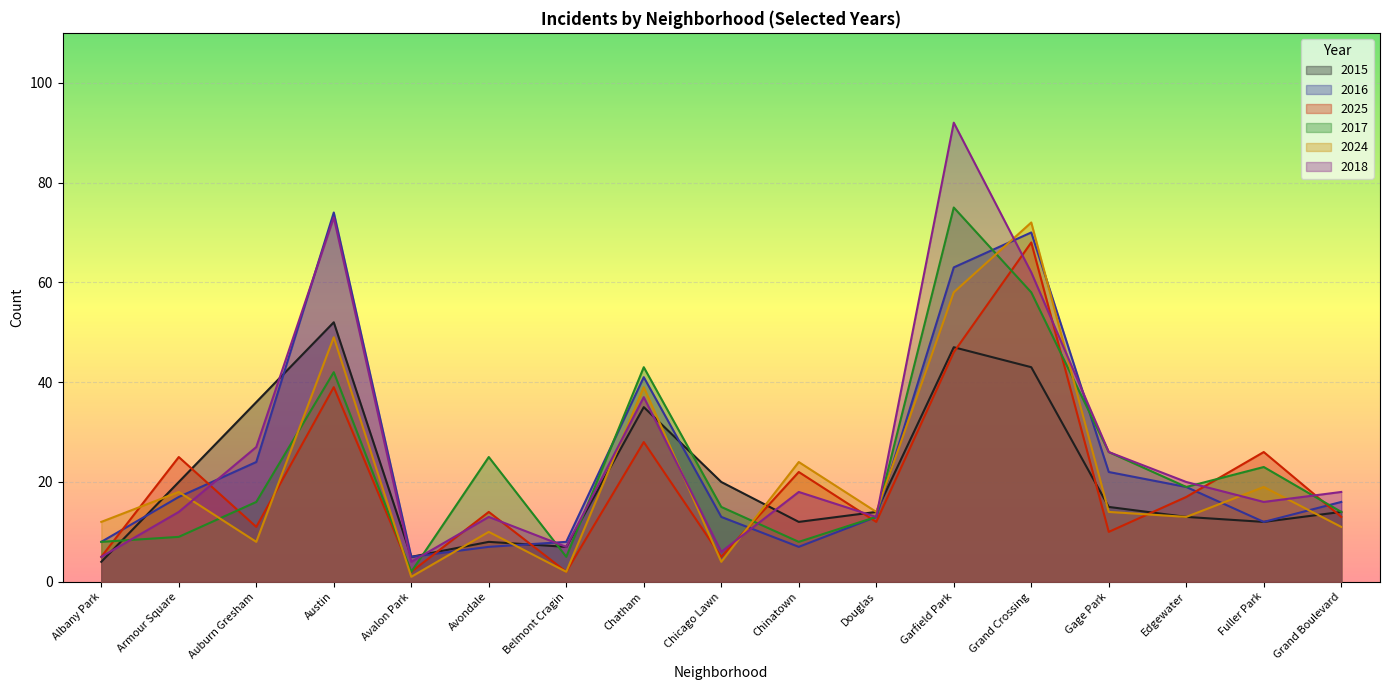

At how many categories does at least one series exceed 18?

12